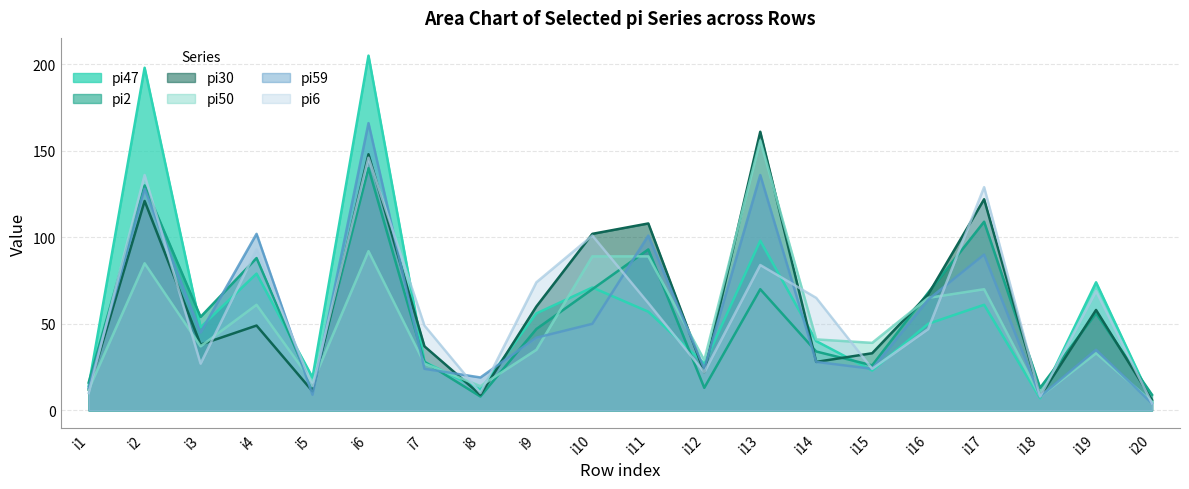

What is the smallest value displayed?

4